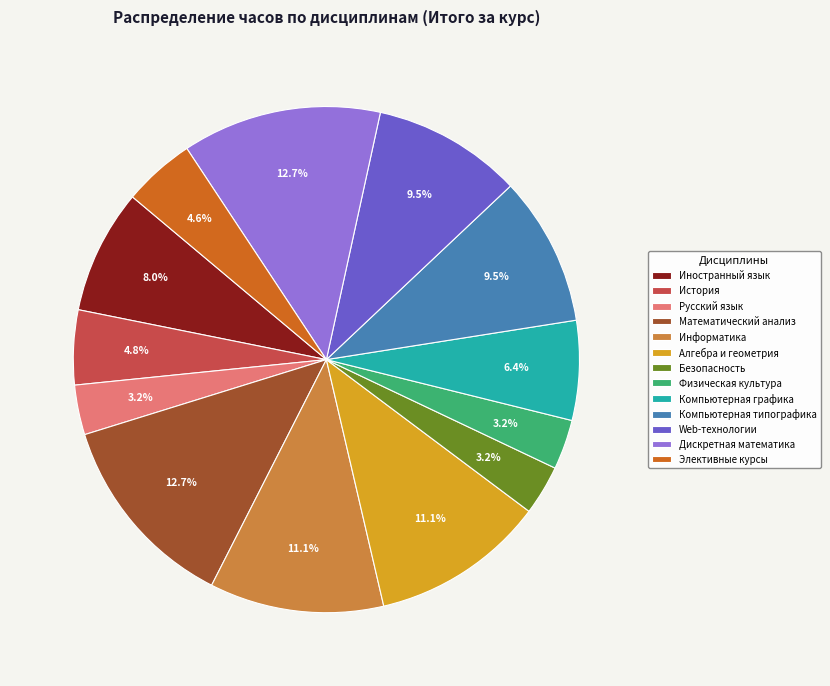

Is Иностранный язык the majority of the pie?

No